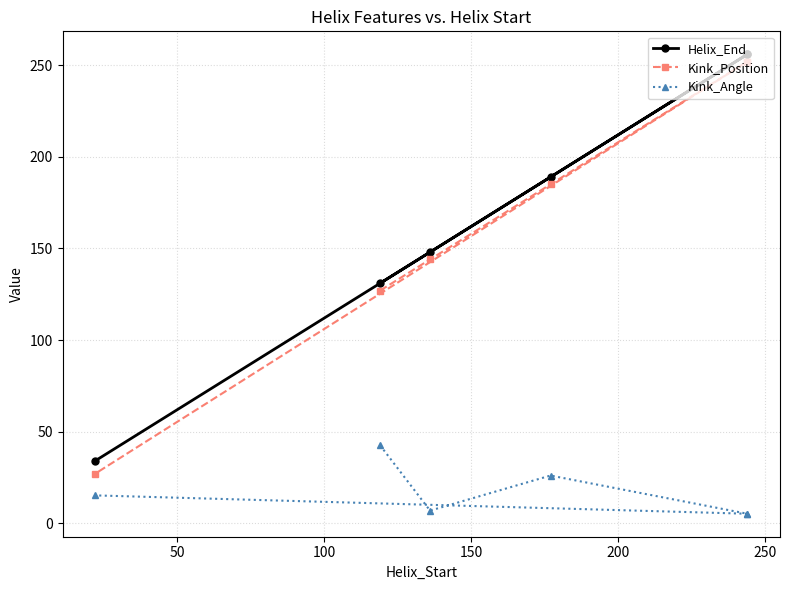

True or false: Kink_Position has a value of 279.8 at 100.

False